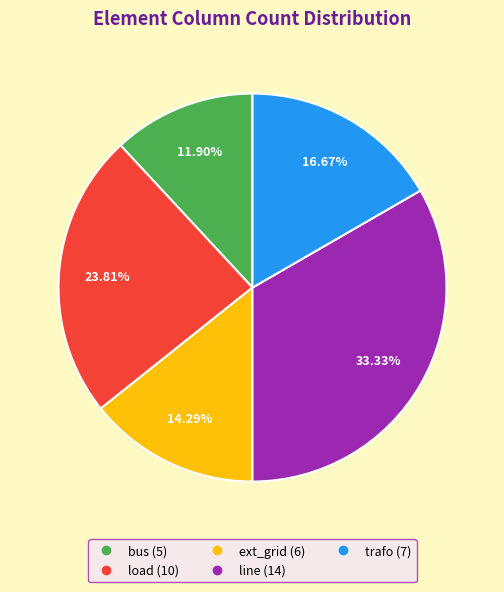

What percentage is the load slice, to the nearest percent?

24%